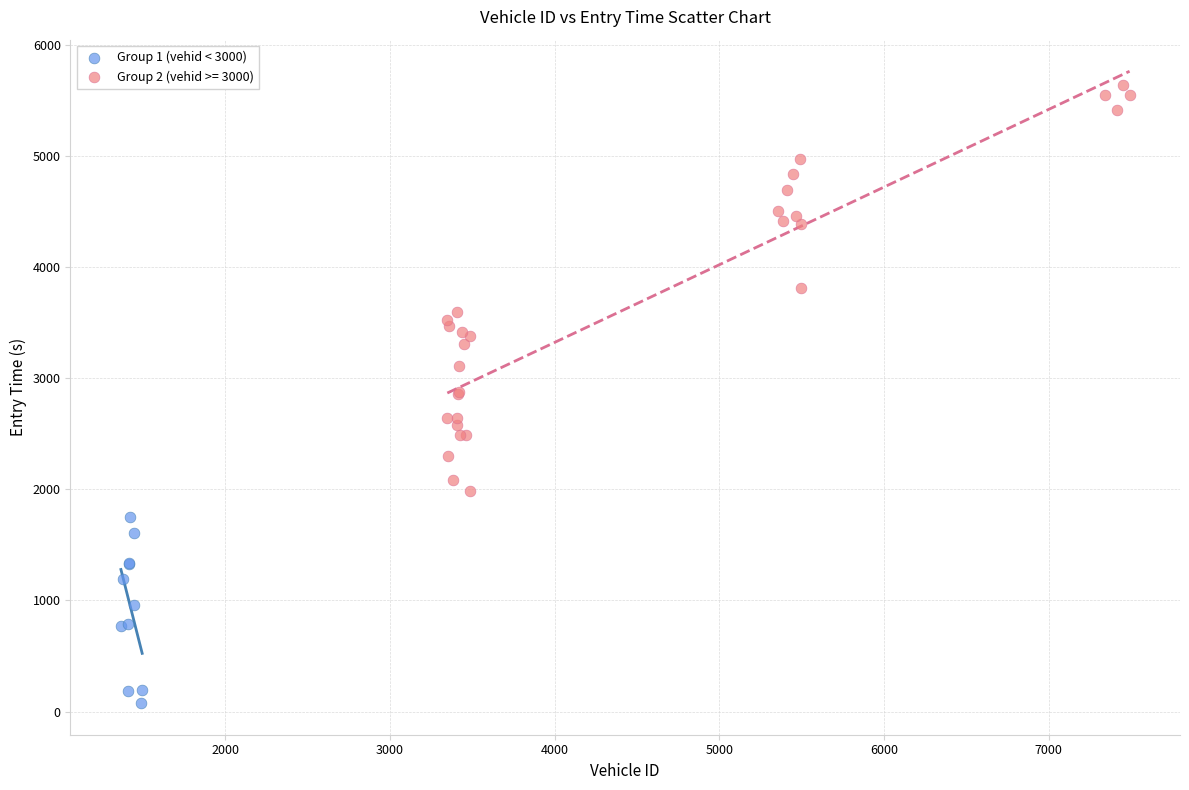

Which series has the largest Y range (max minus min)?

Group 2 (vehid >= 3000)